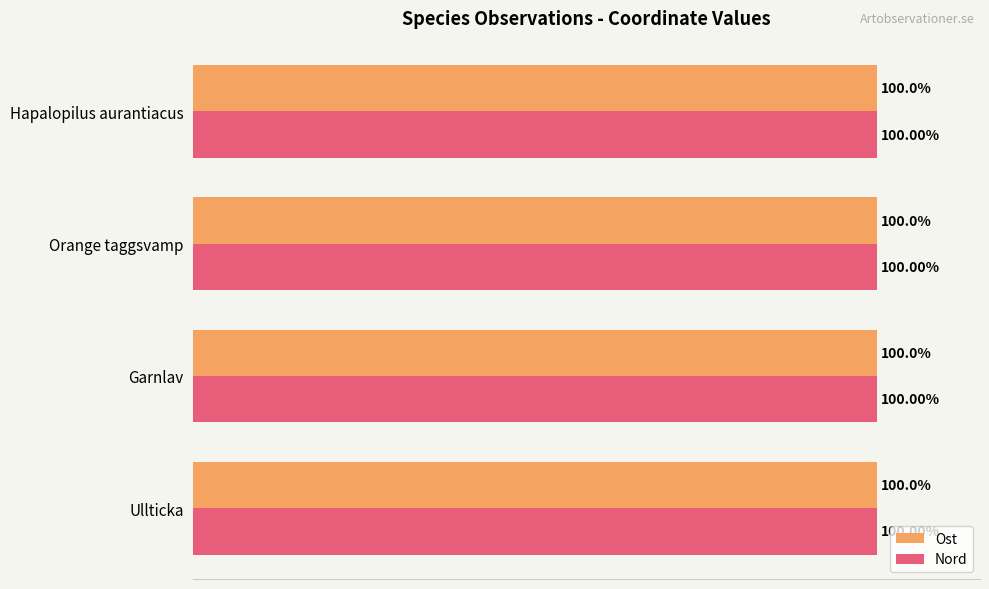

List the series in order of their overall mean, lowest first.

Ost, Nord